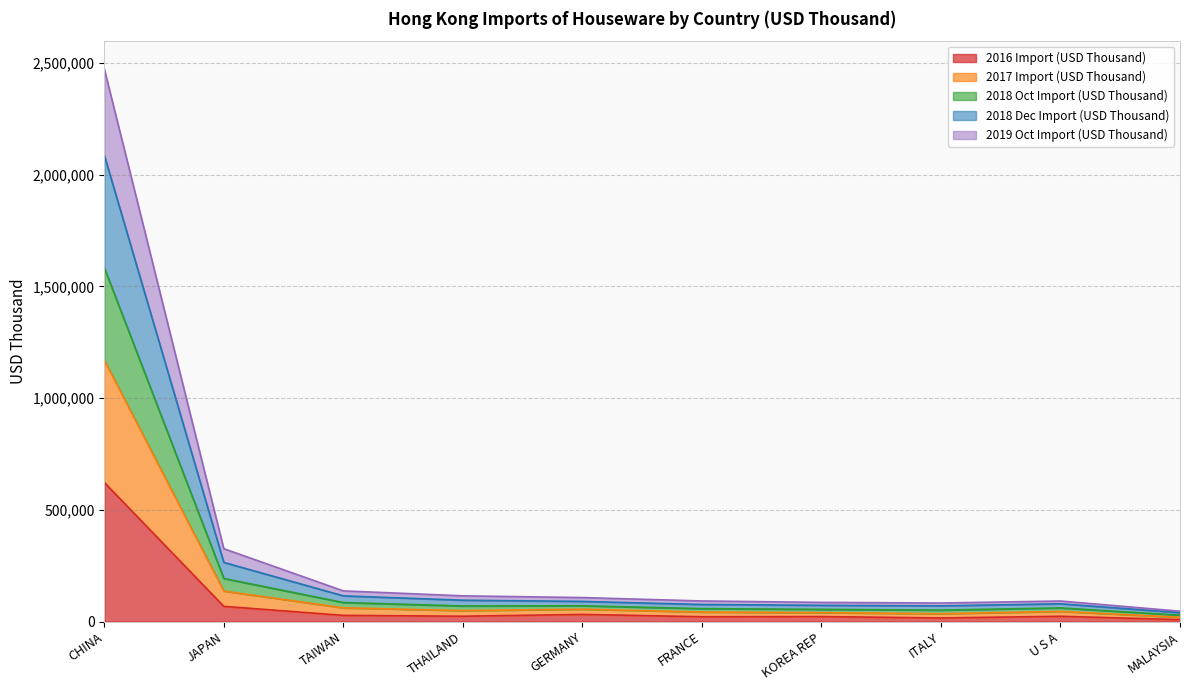

What are all the series names shown in the legend?

2016 Import (USD Thousand), 2017 Import (USD Thousand), 2018 Oct Import (USD Thousand), 2018 Dec Import (USD Thousand), 2019 Oct Import (USD Thousand)